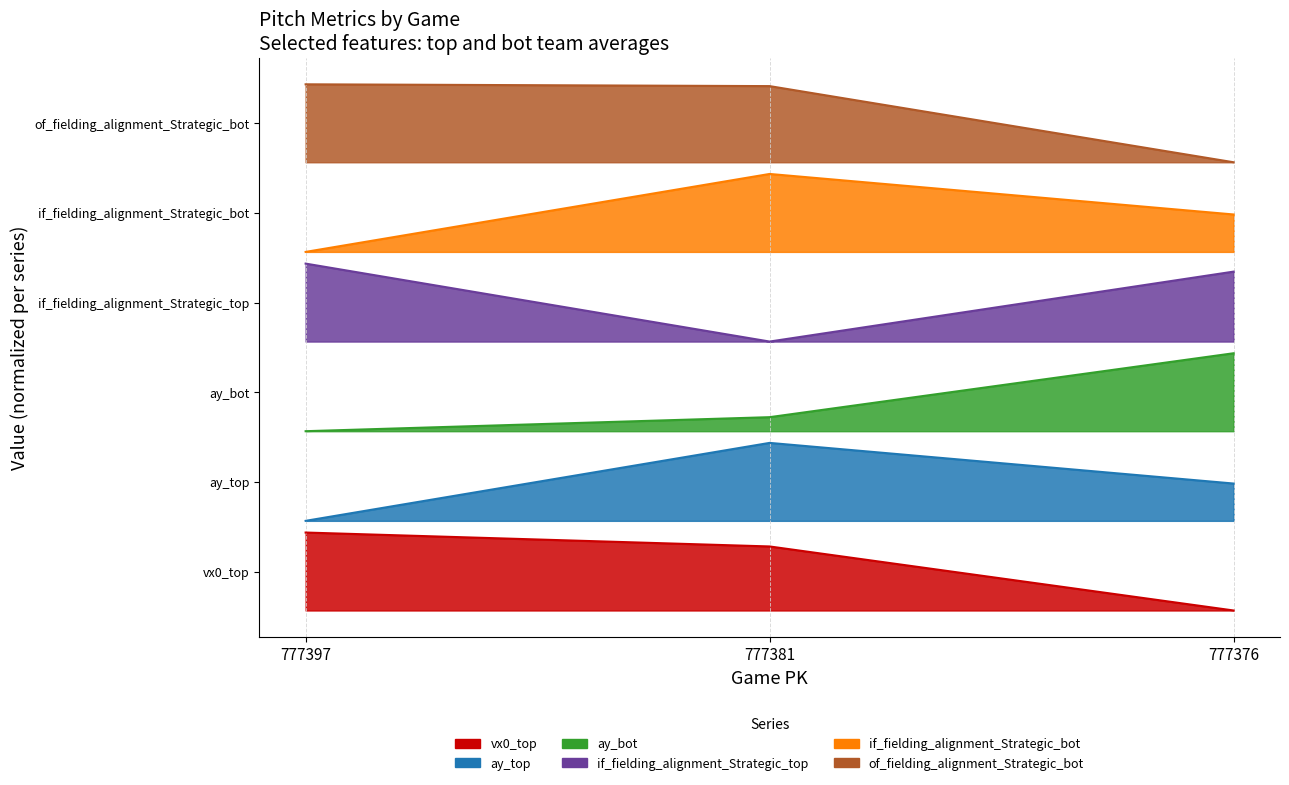

What is the difference between the maximum and minimum values in the of_fielding_alignment_Strategic_bot series?

1.0